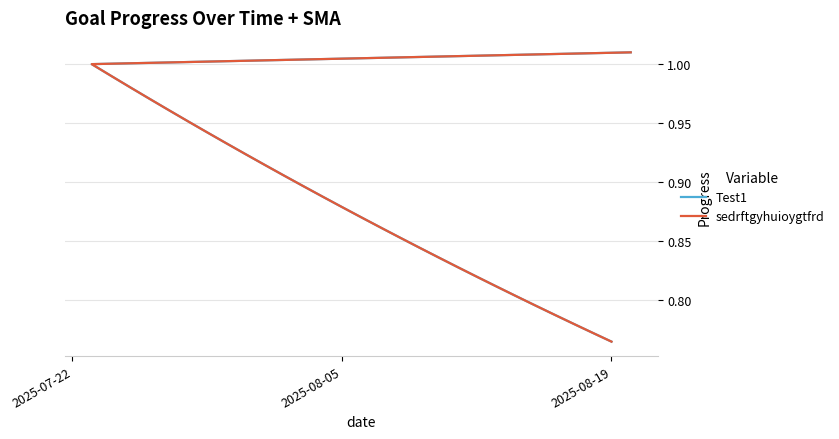

At which category does the chart reach its minimum across all series?

2025-08-19